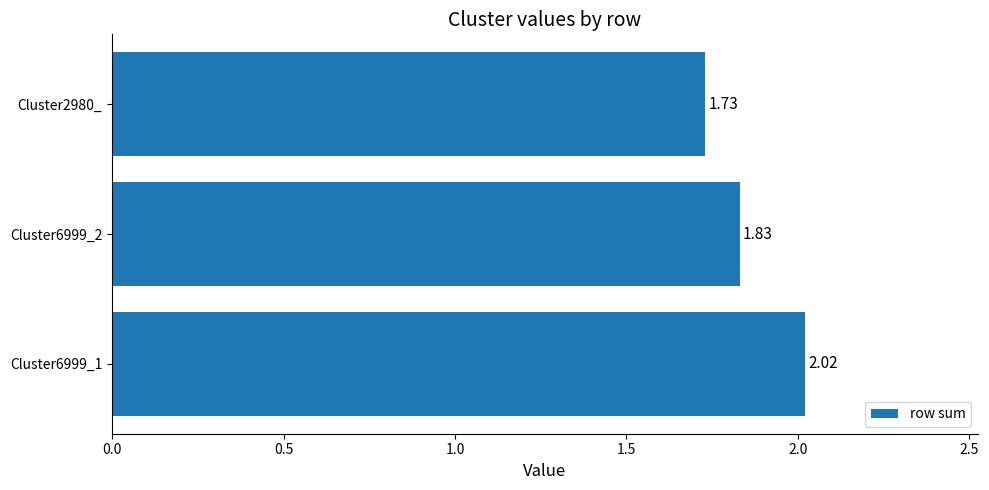

List the labels in order of value, largest first.

Cluster6999_1, Cluster6999_2, Cluster2980_